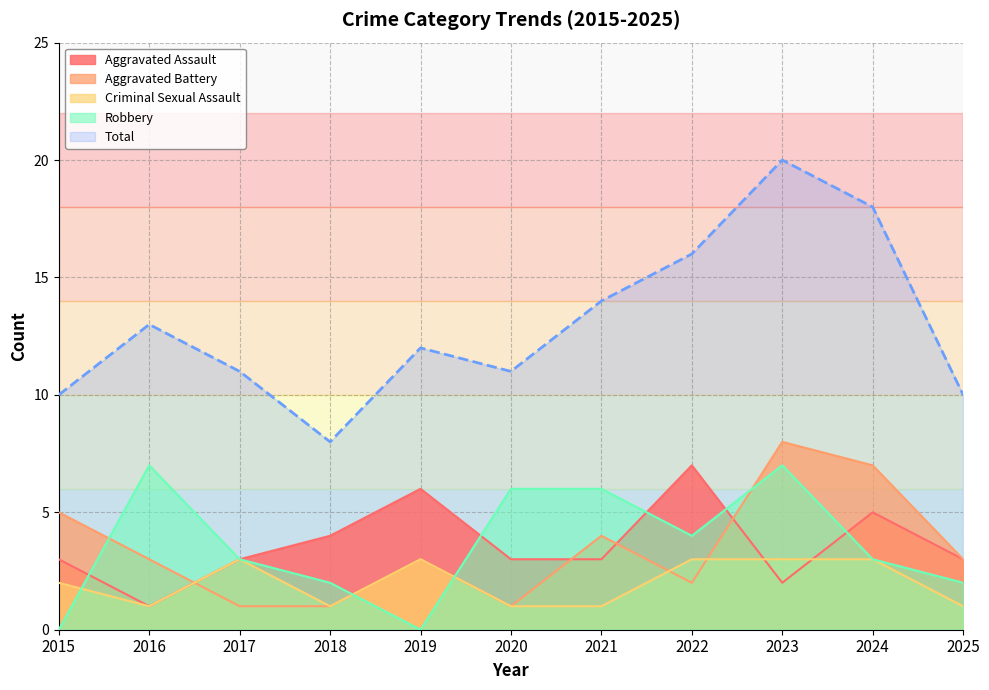

The Criminal Sexual Assault series shows 5 at 2022. True or false?

False